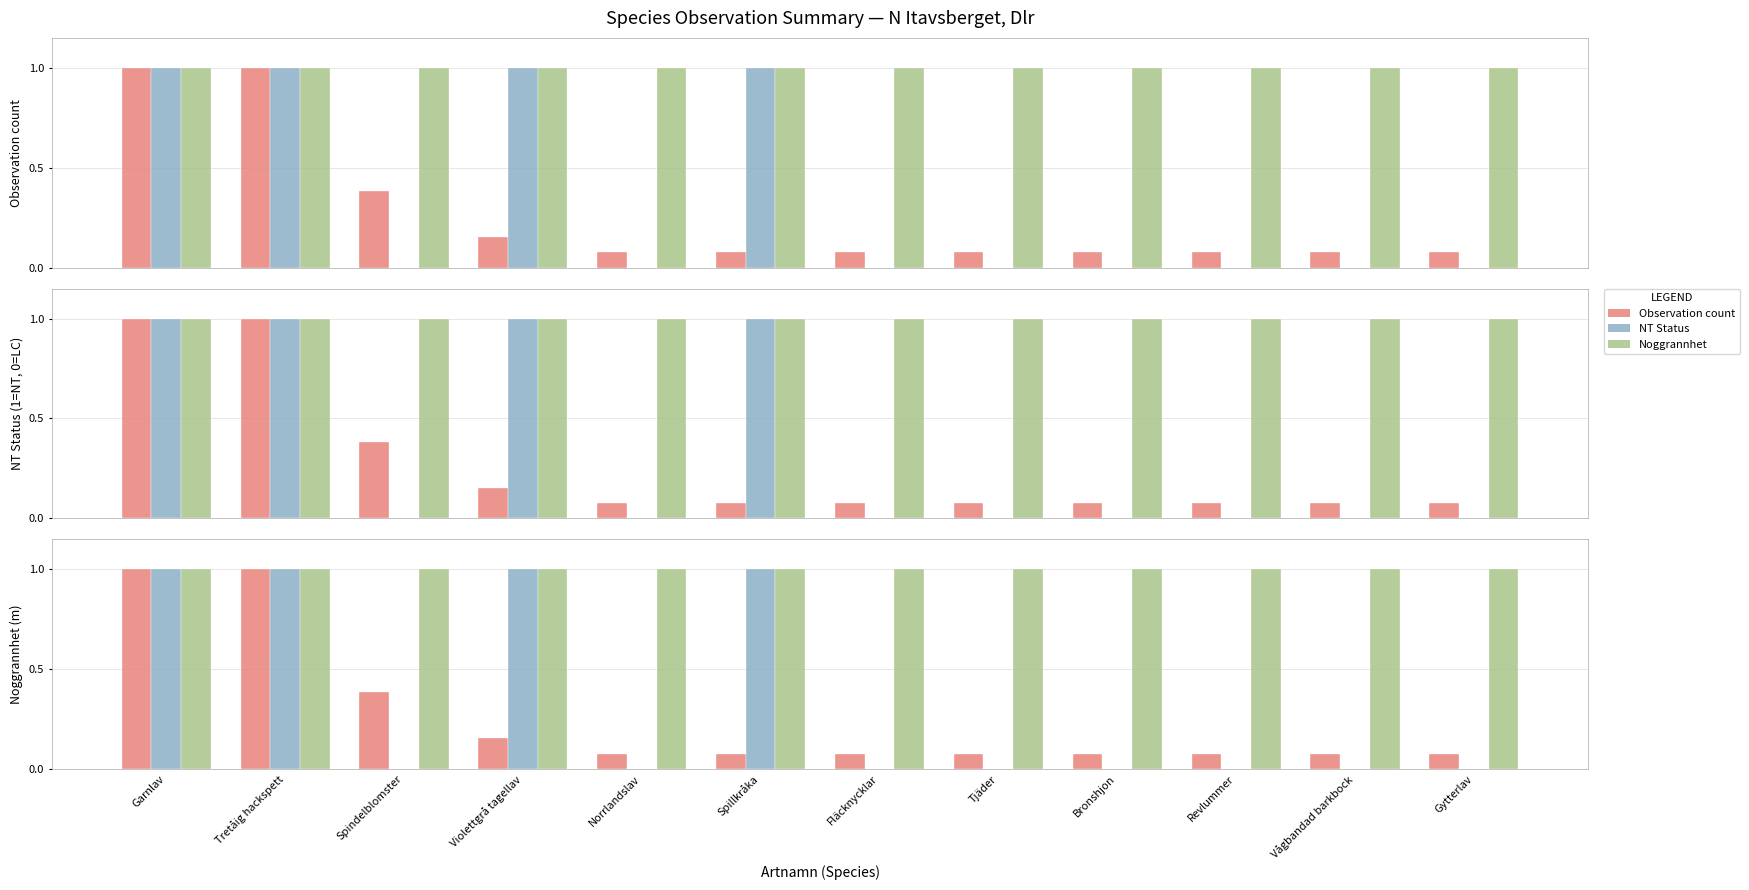

What is the average value of the NT Status series?

0.3